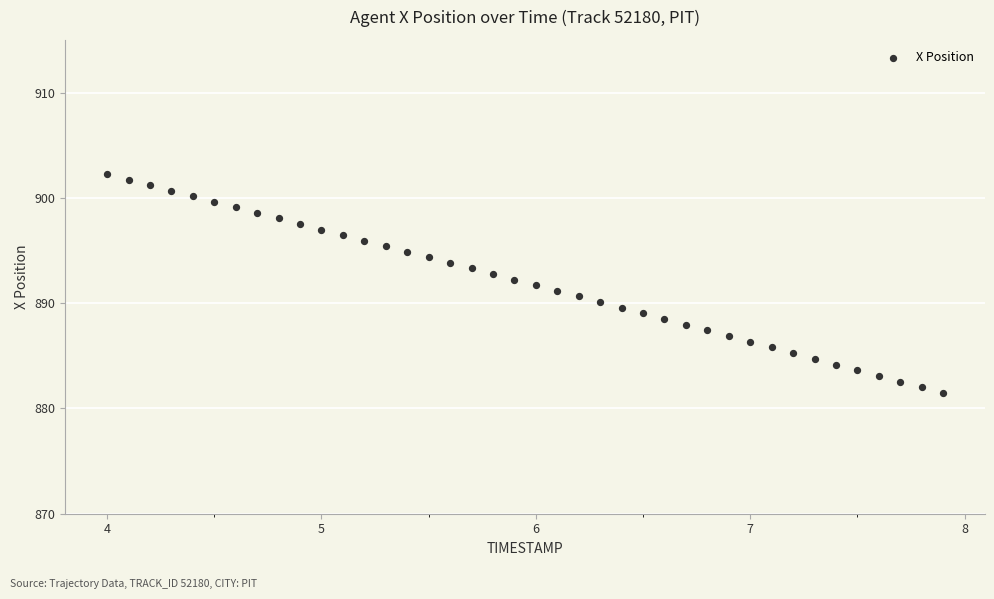

What is the range of X values (max minus min)?

3.9